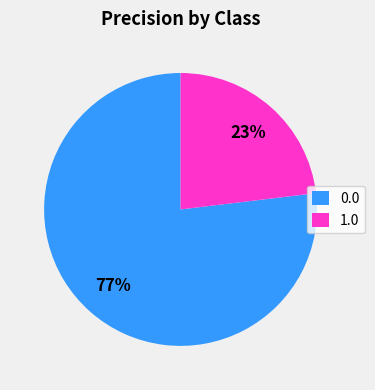

To the nearest percent, what percentage of the pie is 1.0?

23%